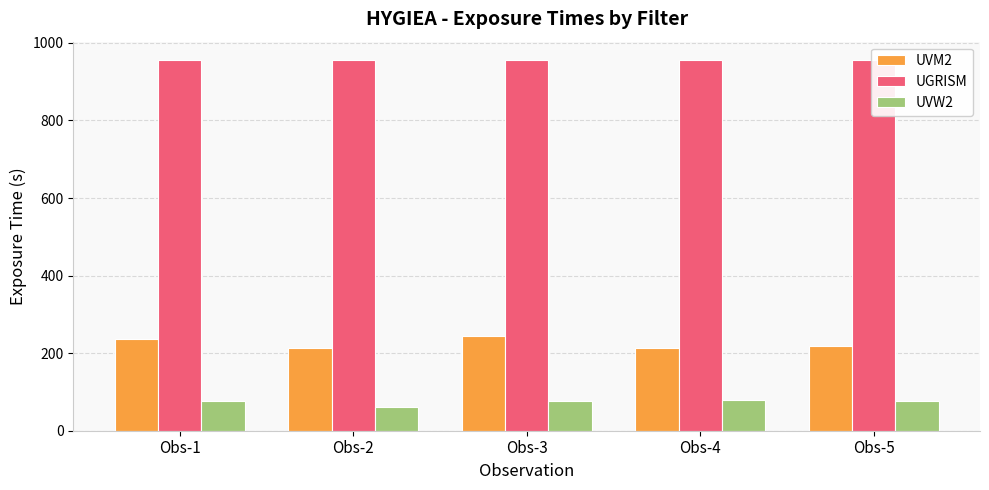

What are all the series names shown in the legend?

UVM2, UGRISM, UVW2